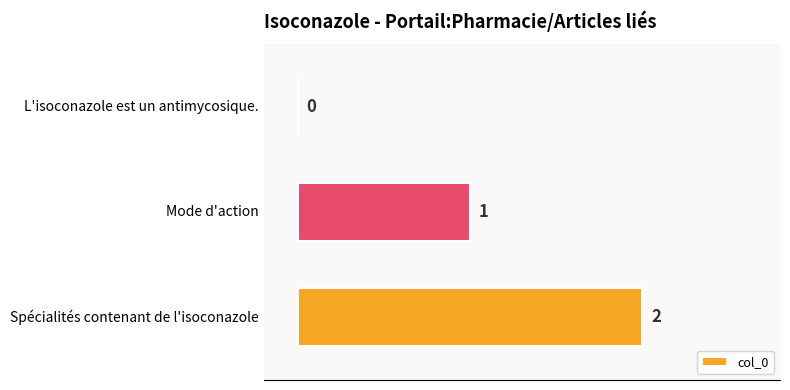

Are the bars grouped side by side (vs. stacked)?

No